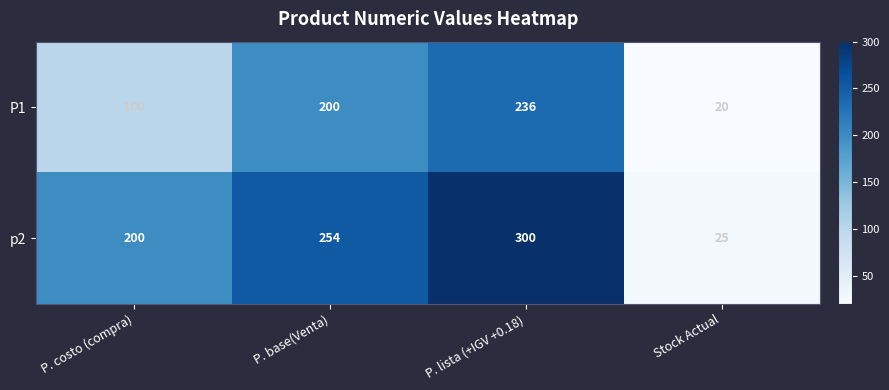

The value of p2 at P. lista (+IGV +0.18) is 300. True or false?

True